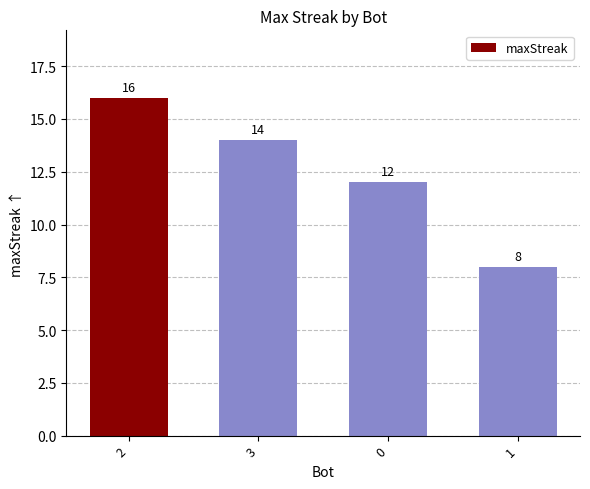

The value at 0 is 12. True or false?

True